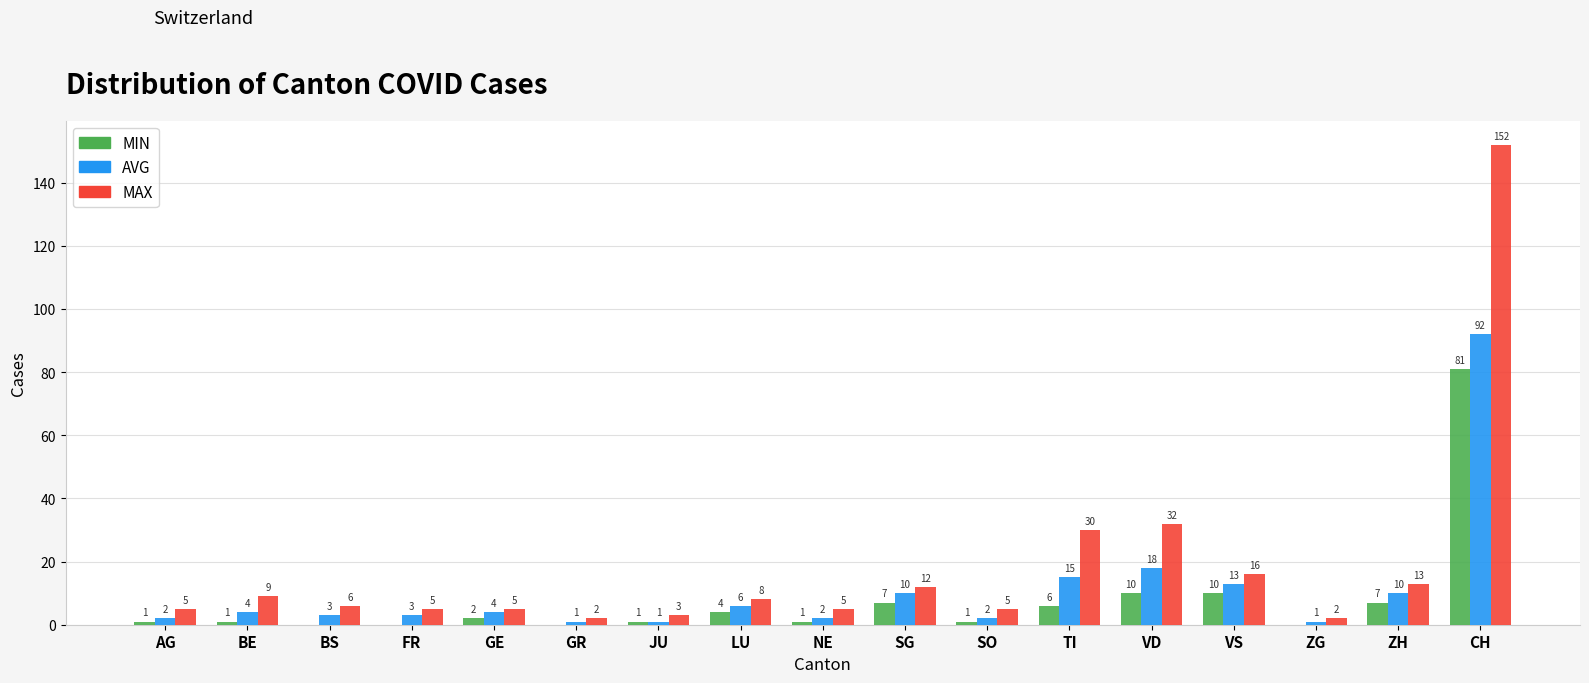

The value of AVG at JU is 1. True or false?

True